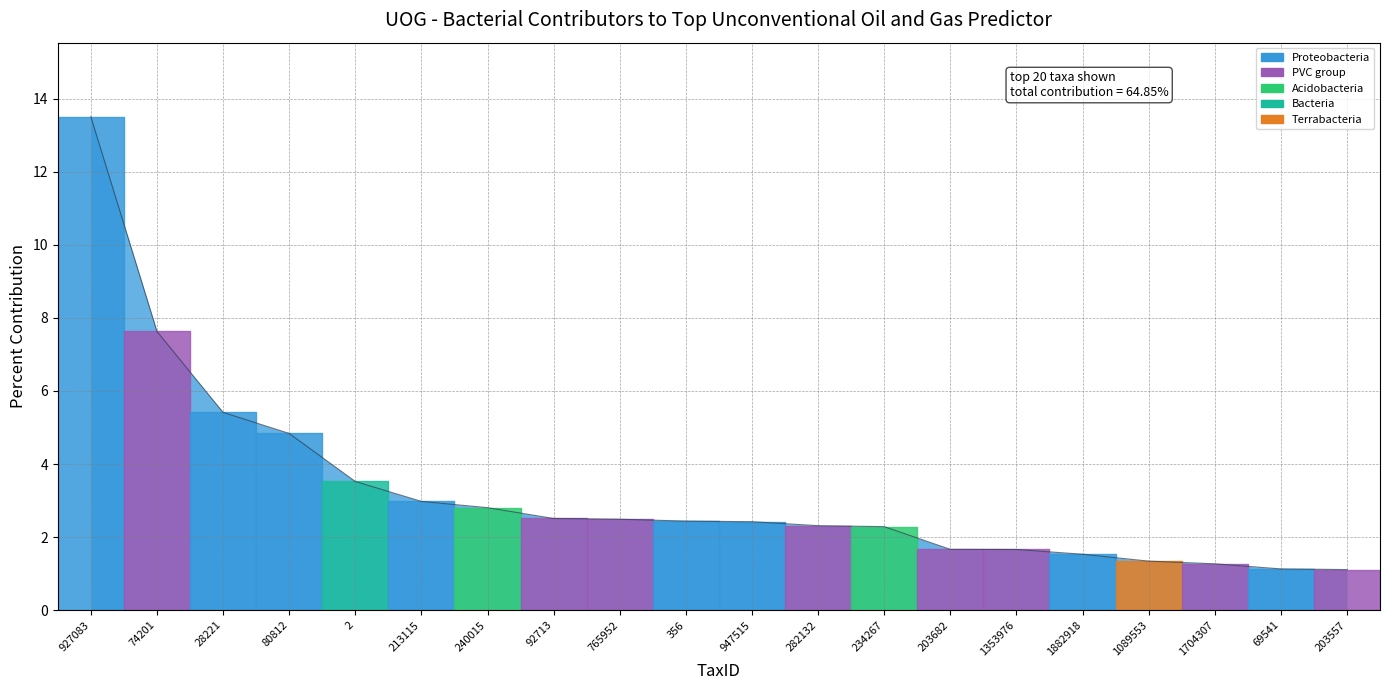

What is the greatest value displayed?

13.5